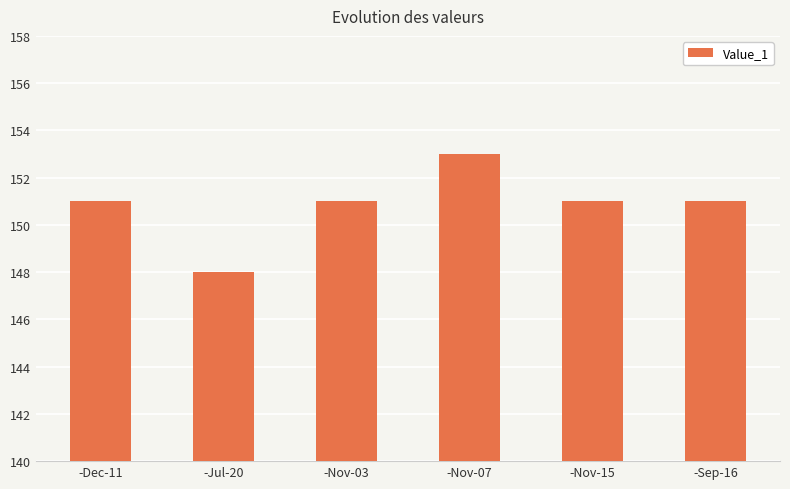

Reading right to left, transcribe all the data shown in this chart.

151	151	153	151	148	151